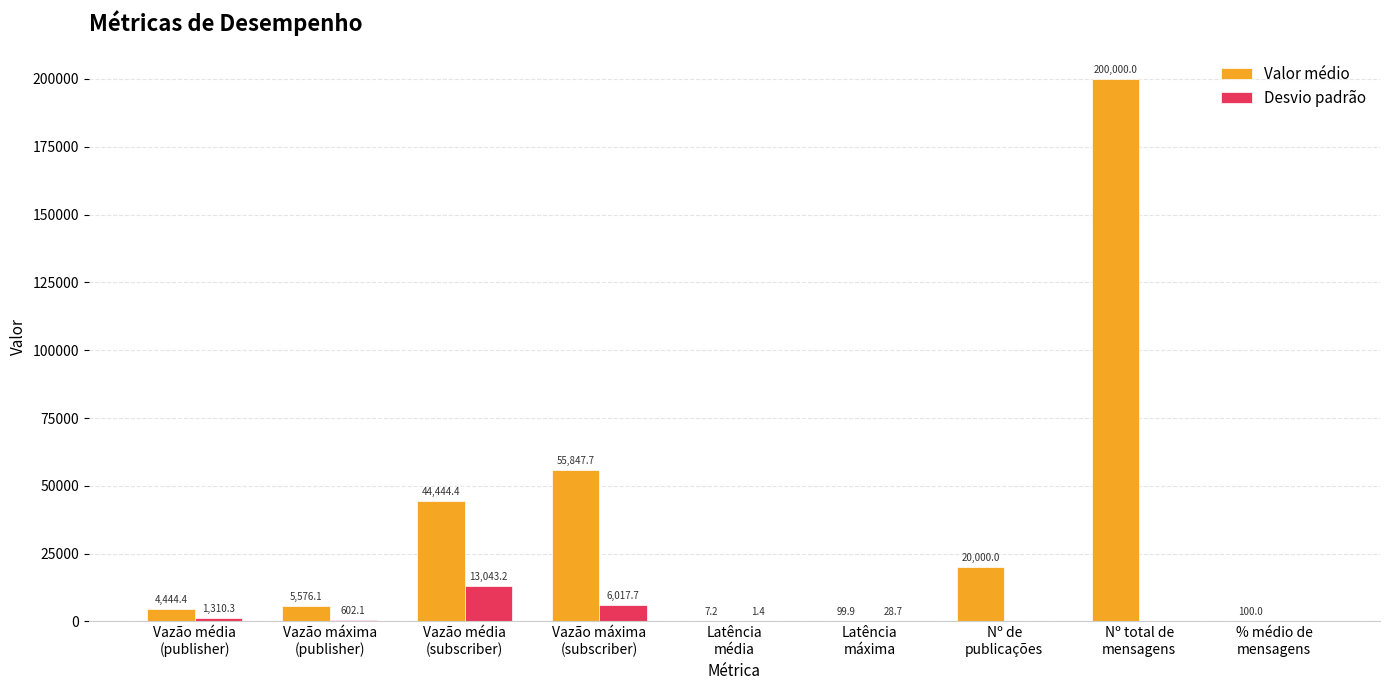

What is the highest value of the Desvio padrão series?

13043.2